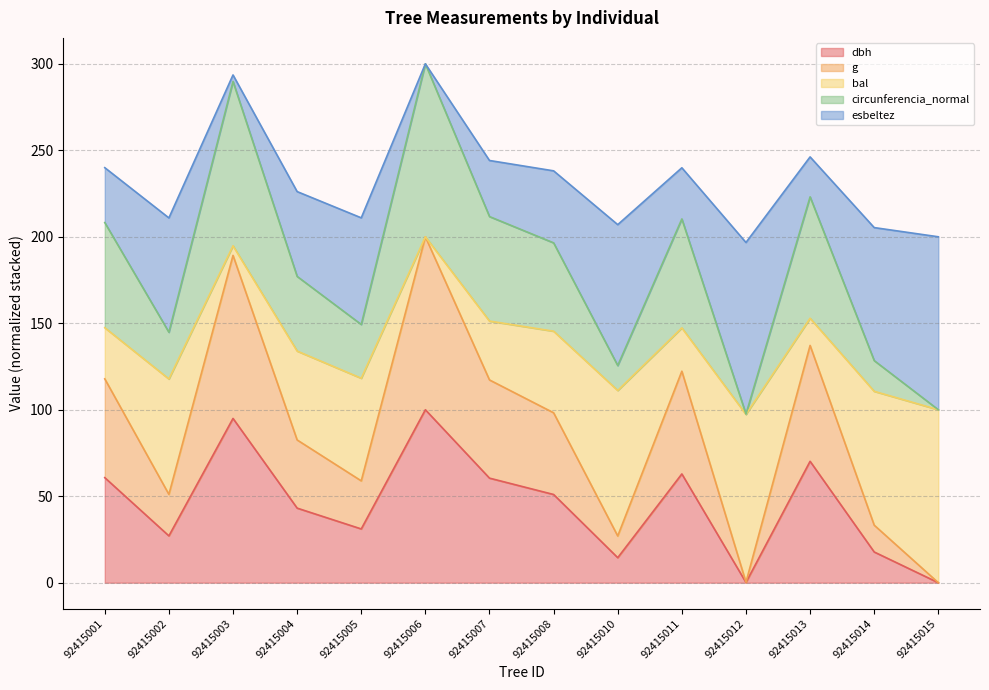

True or false: dbh has a value of 9.3 at 92415002.

False